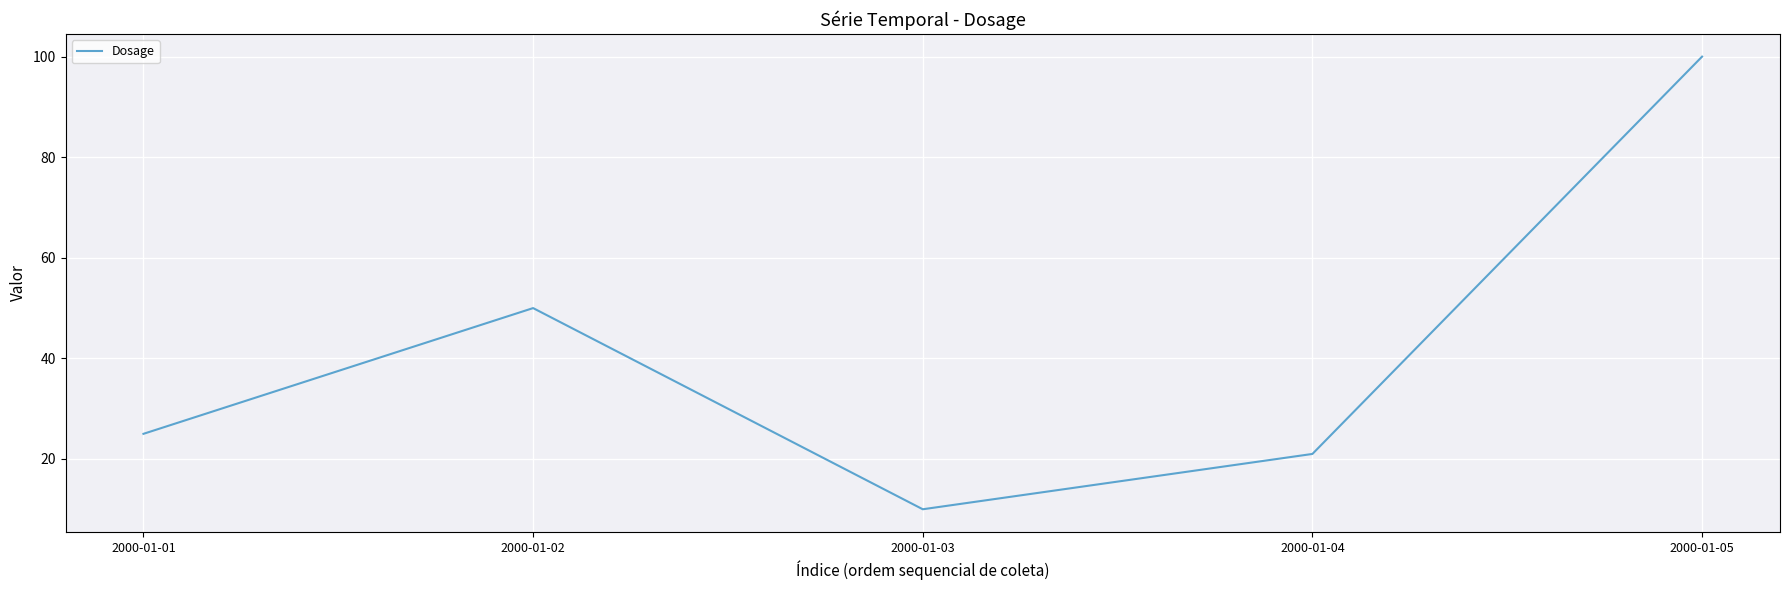

List the labels in order of value, smallest first.

2000-01-03, 2000-01-04, 2000-01-01, 2000-01-02, 2000-01-05